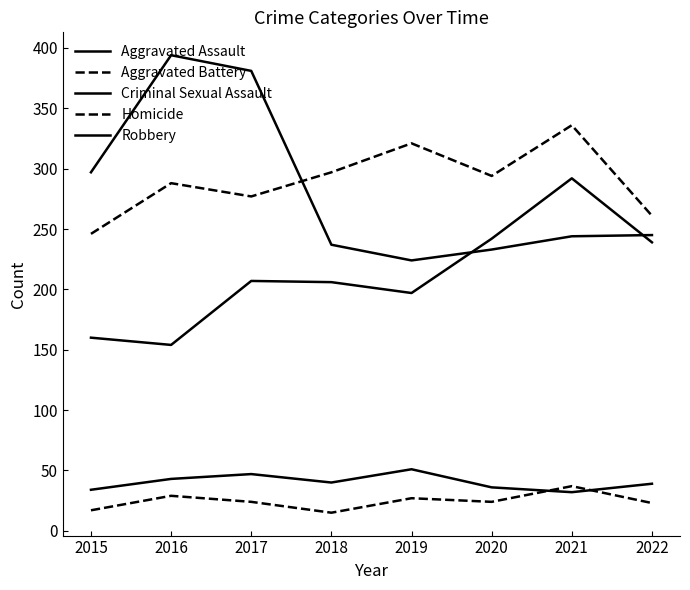

Does the chart display data point markers on the line(s)?

No